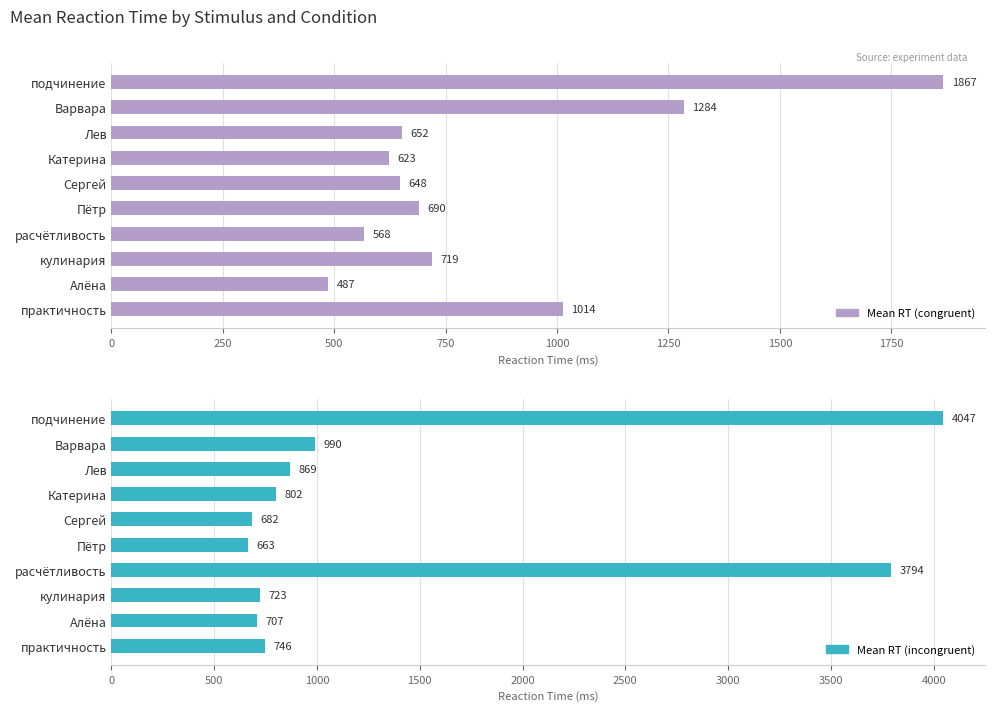

At how many categories does at least one series exceed 1966?

2